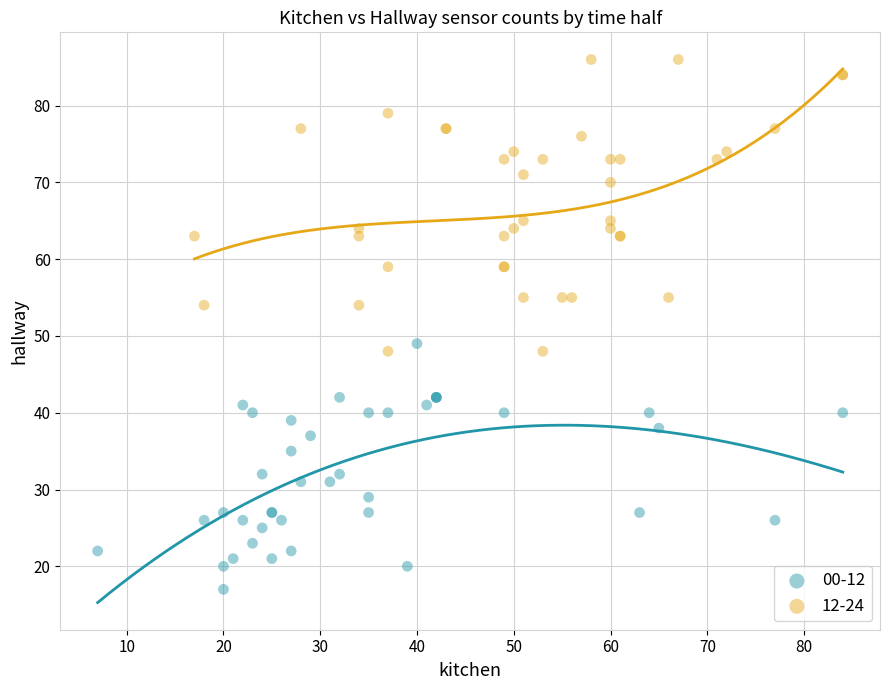

Which series has the widest spread of Y values?

12-24